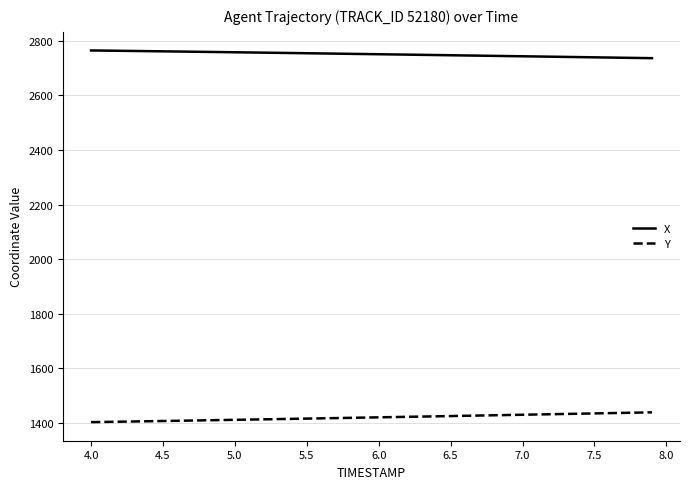

True or false: X and Y intersect in this chart.

False